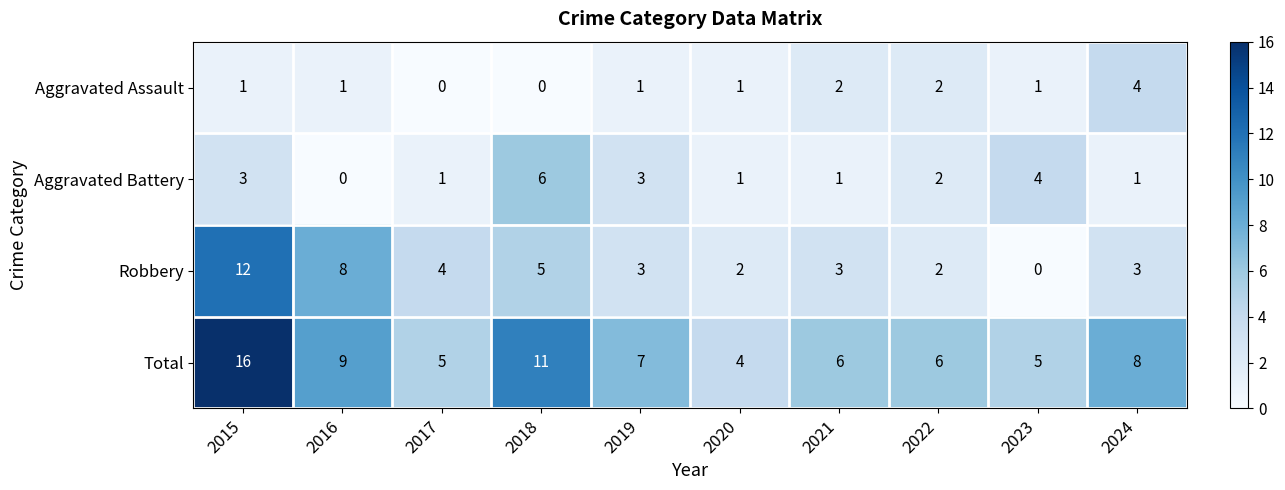

What is the spread (max minus min) of values at 2017?

5